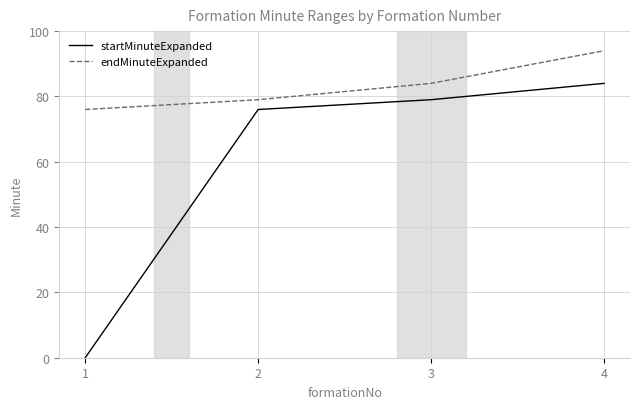

True or false: endMinuteExpanded and startMinuteExpanded intersect in this chart.

False